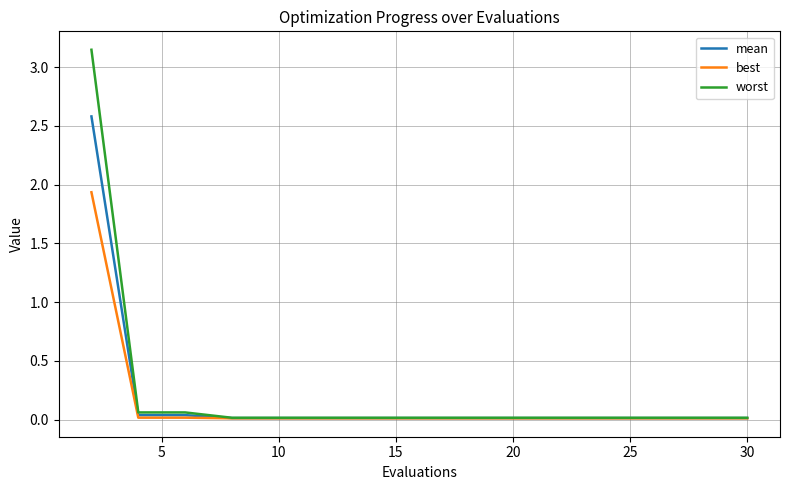

List the series in order of their peak value, lowest first.

best, mean, worst